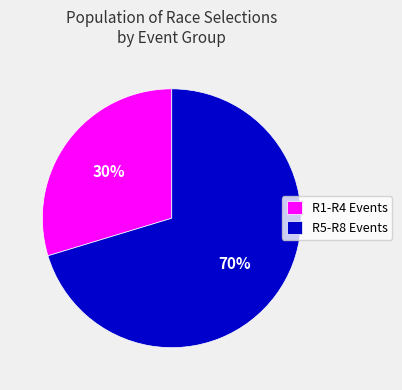

To the nearest percent, what portion does R5-R8 Events represent?

70%